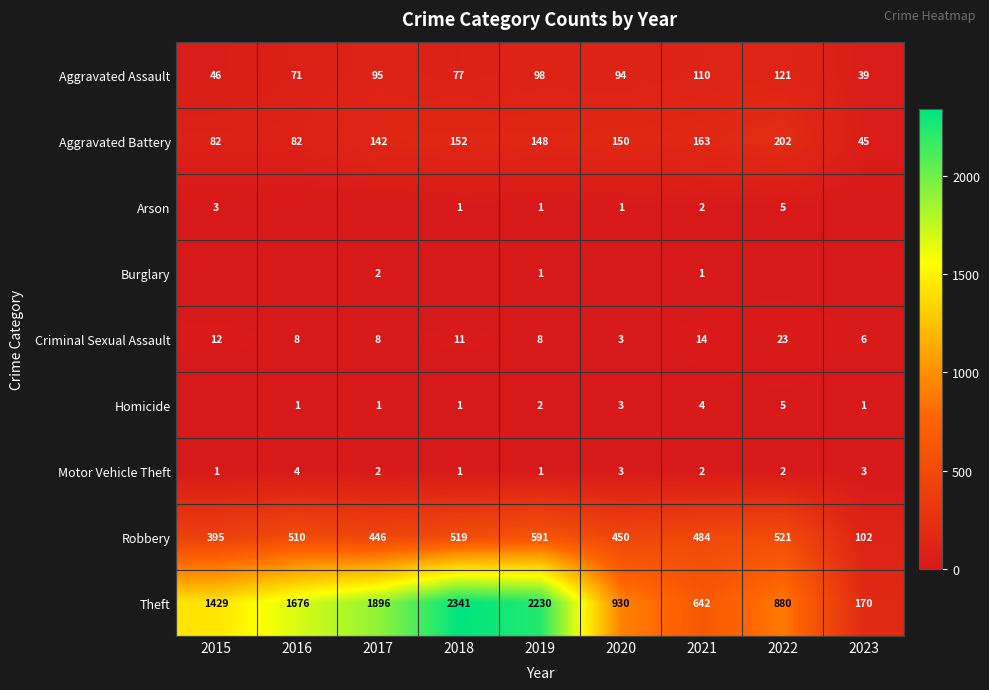

What is the sum of all Motor Vehicle Theft values?

19